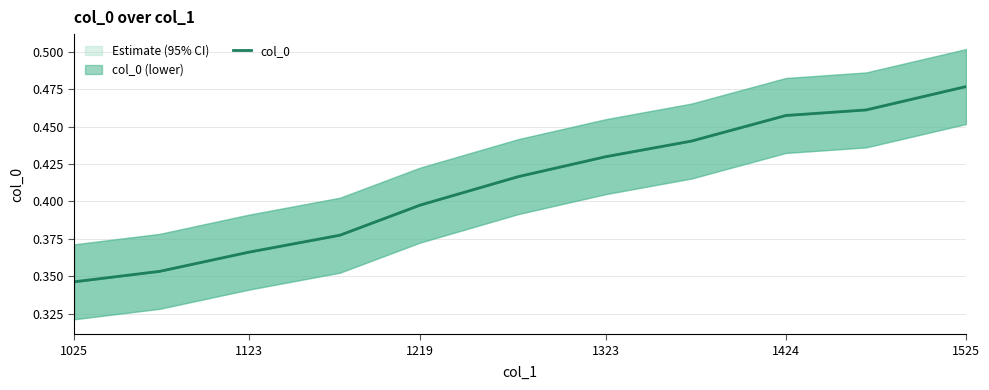

Reading left to right, what are all the values shown in this chart?

0.3	0.4	0.4	0.4	0.4	0.4	0.4	0.4	0.5	0.5	0.5